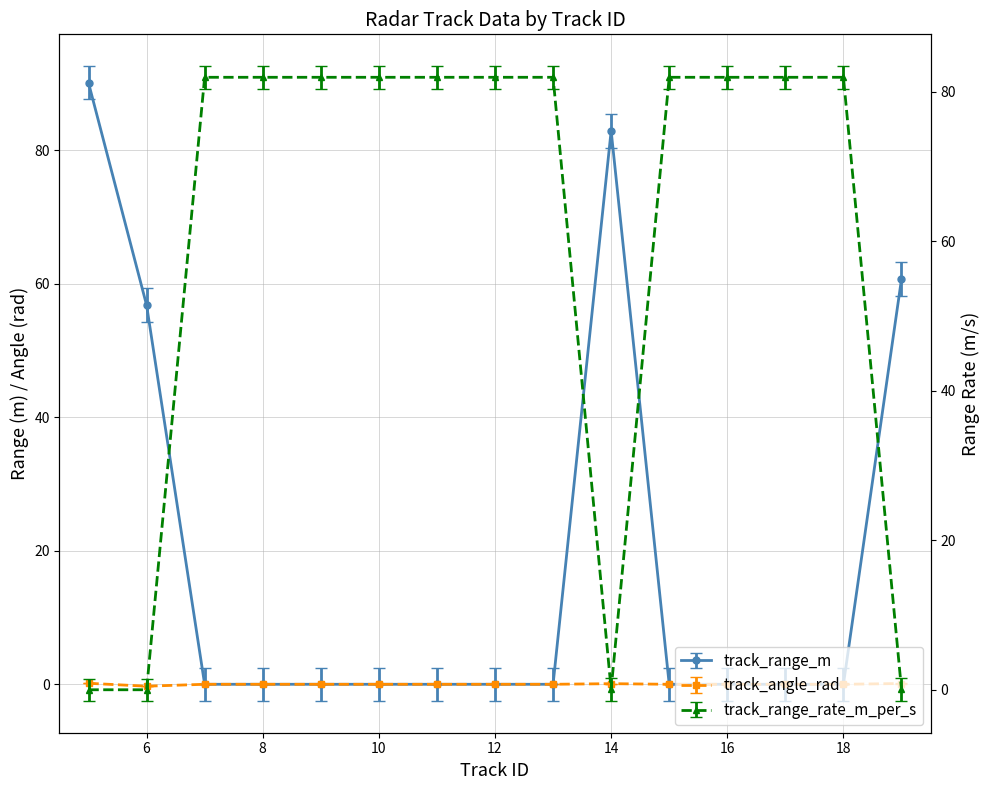

Which has a higher value, 14 or 6?

14